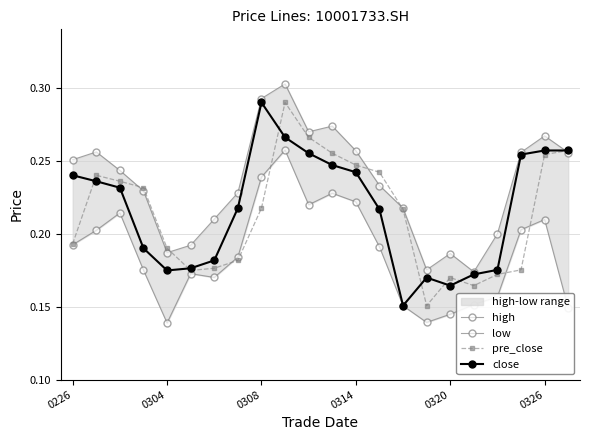

At which label does close reach its peak?

0308